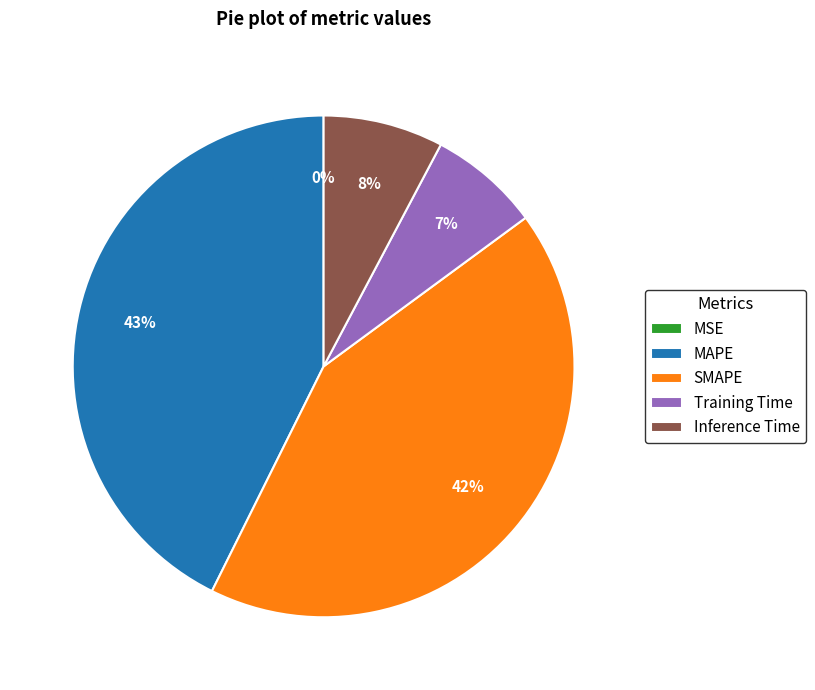

What percentage is the MAPE slice, to the nearest percent?

43%